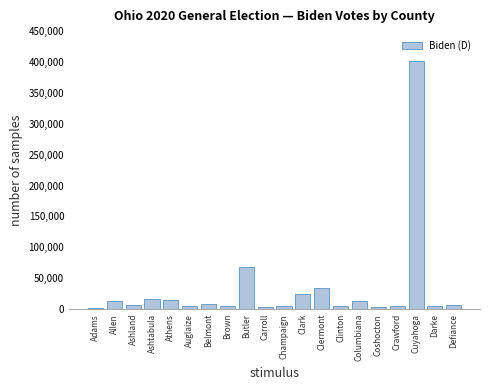

Between Butler and Champaign, which is larger?

Butler